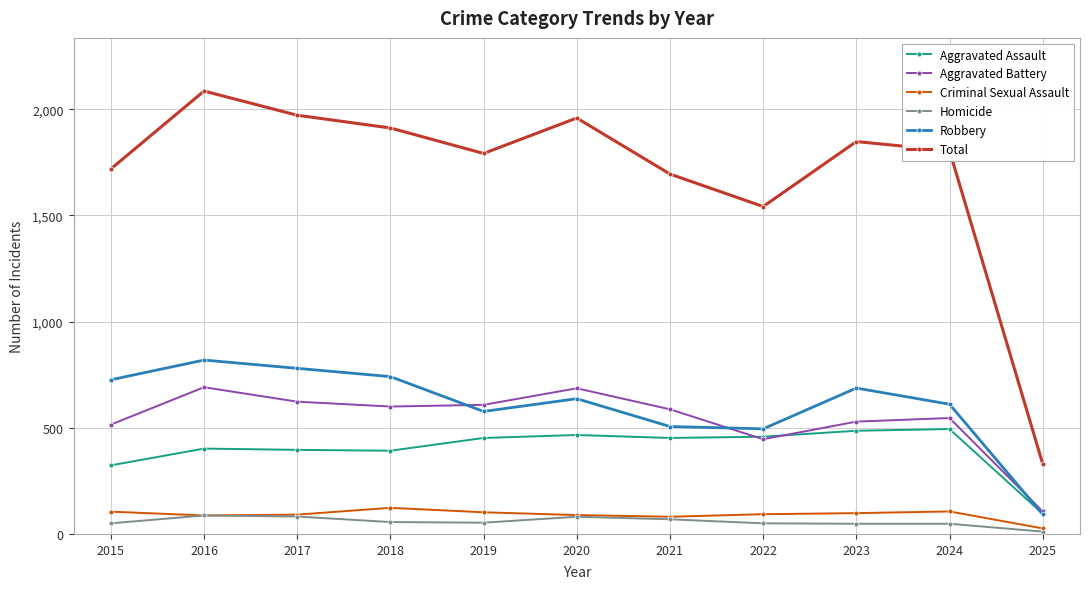

What is the total value across all series at 2021?

3390